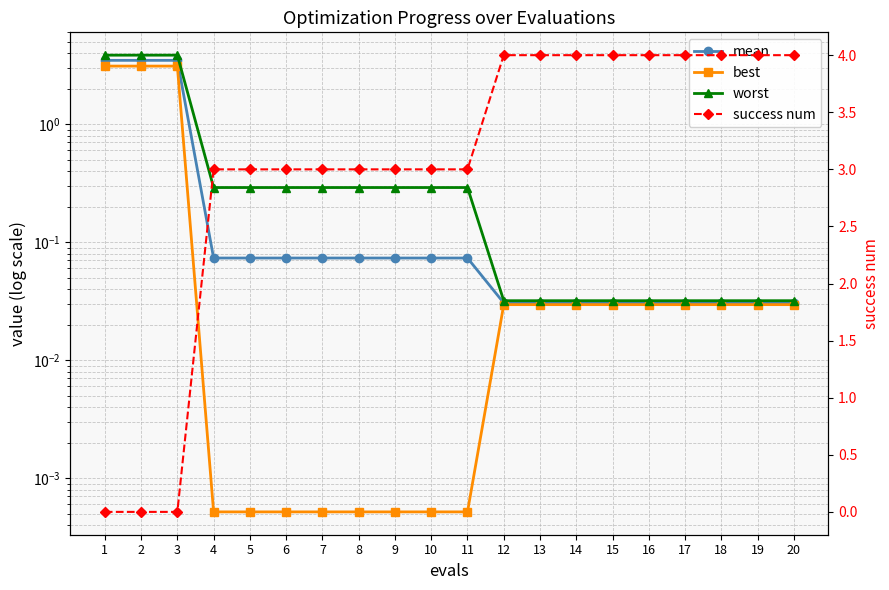

True or false: mean and worst intersect in this chart.

False